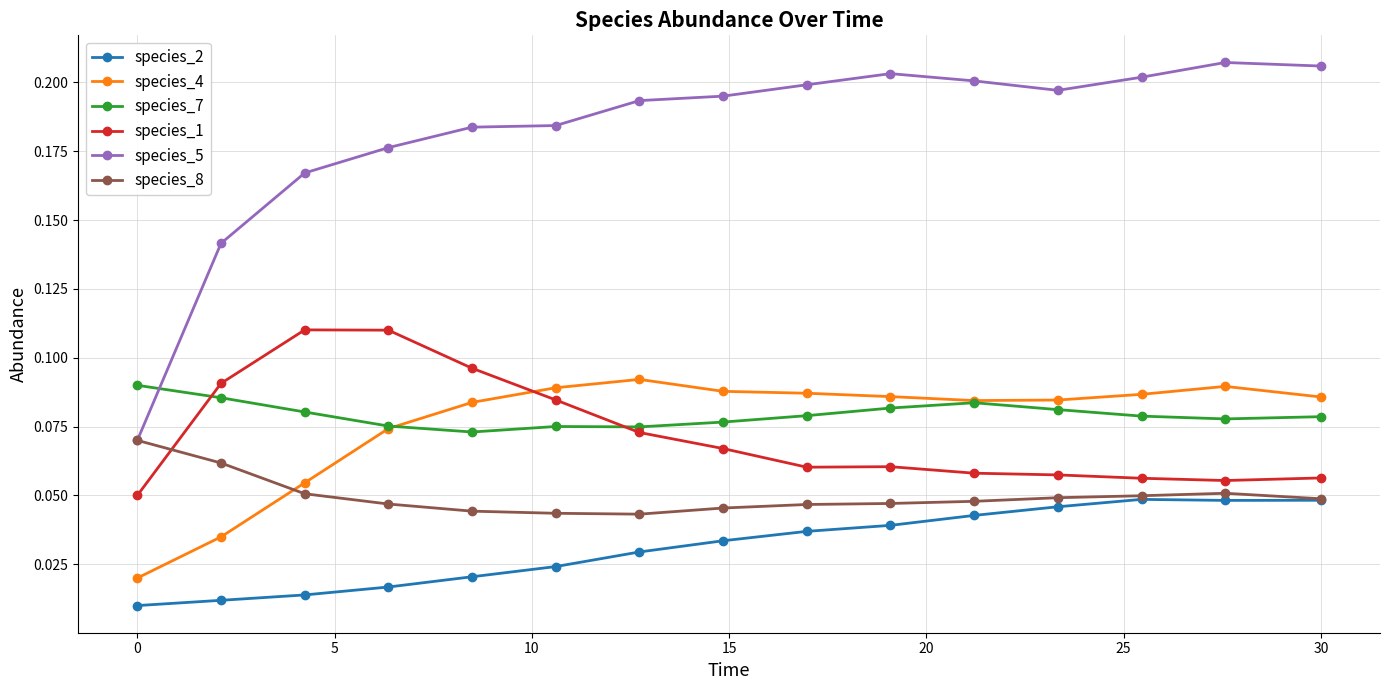

True or false: species_1 has more than 1 interior local peaks.

True